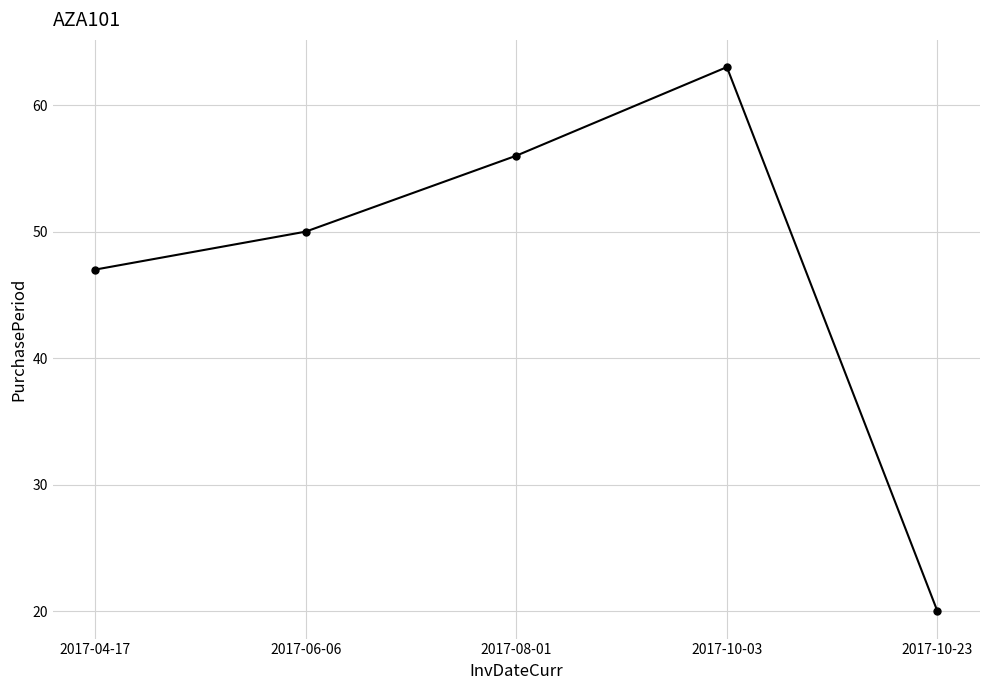

At which label is the value closest to 41?

2017-04-17